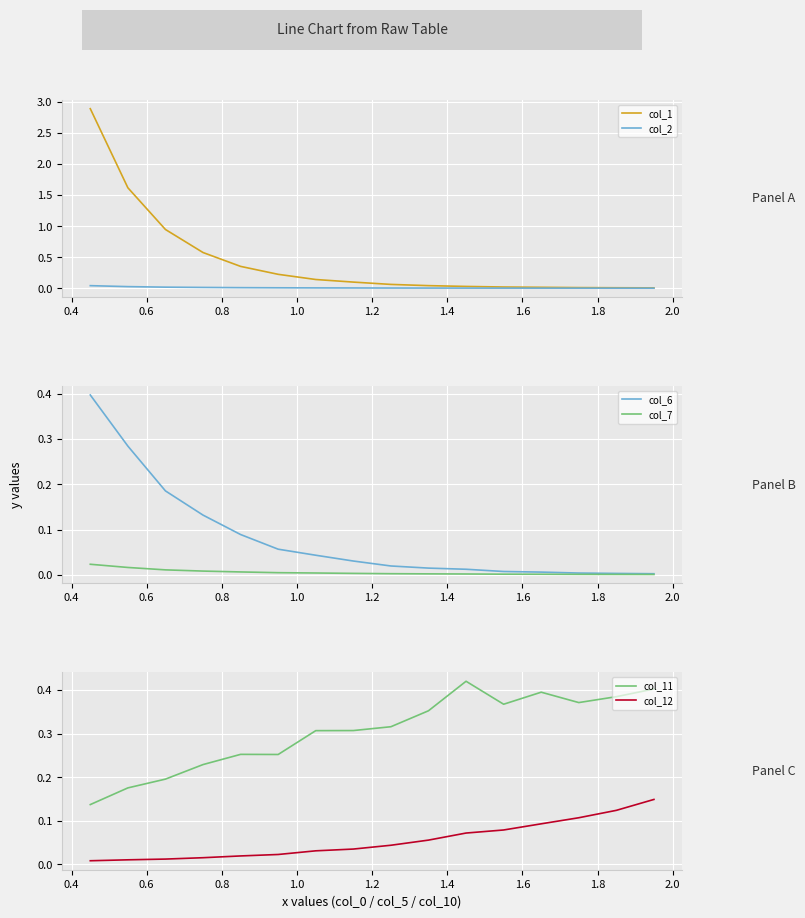

Rank the series by their maximum value, from highest to lowest.

col_1, col_11, col_6, col_12, col_2, col_7